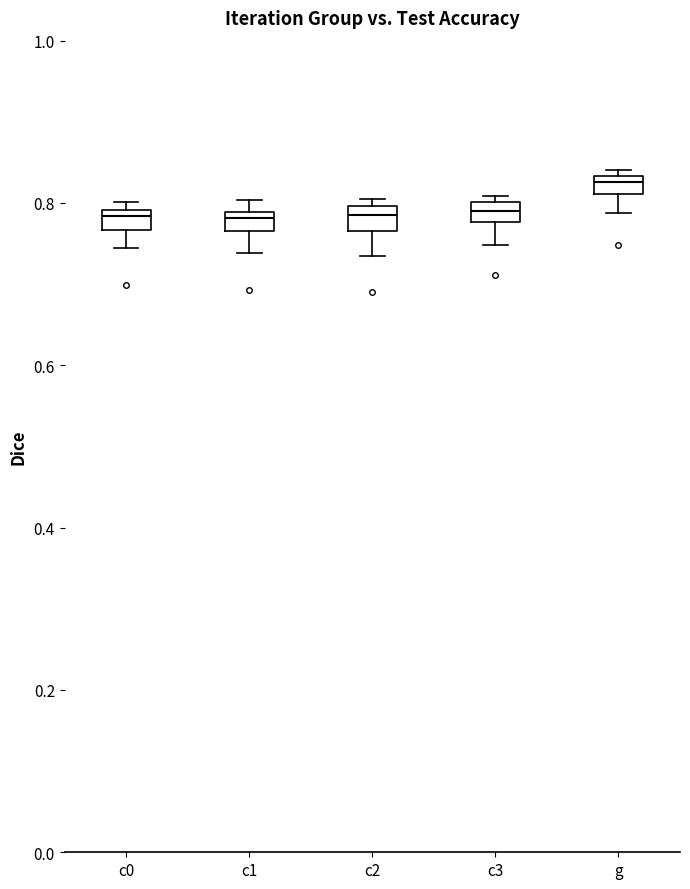

Which box has the highest median line?

g